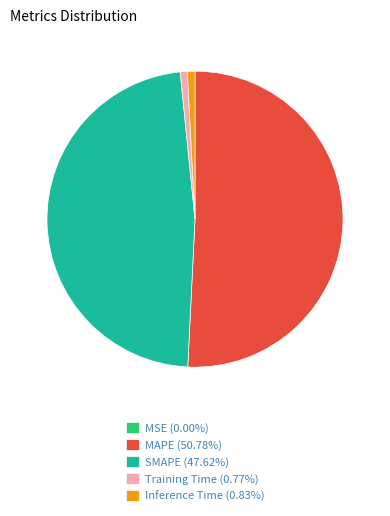

Is the sum of Inference Time (0.83%) and MAPE (50.78%) greater than half?

Yes